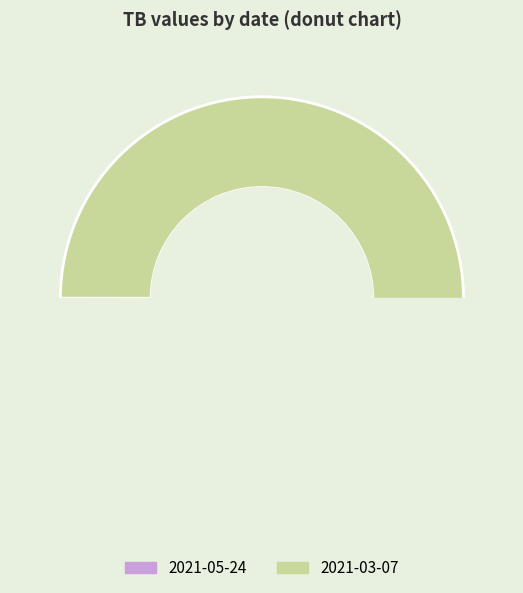

How many slices are in this pie chart?

2